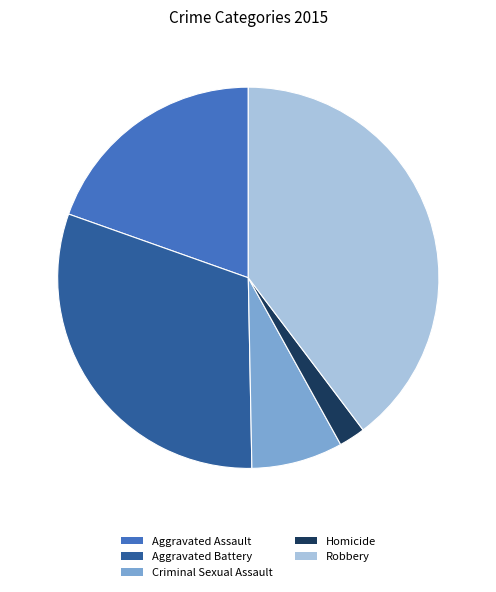

Combined, do Aggravated Battery and Criminal Sexual Assault account for over 50%?

No